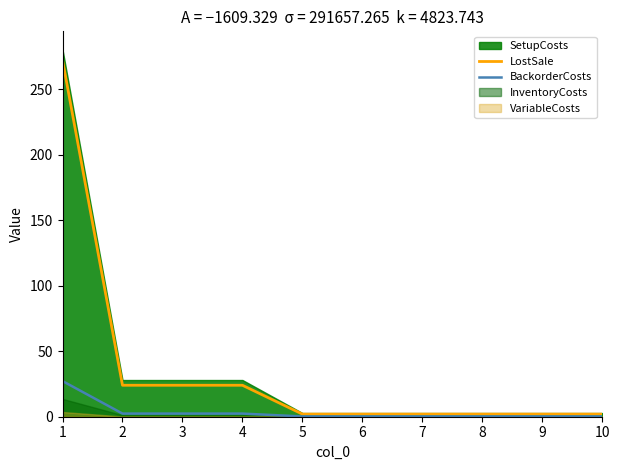

Is the value of LostSale at 6 greater than the value of BackorderCosts at 10?

Yes